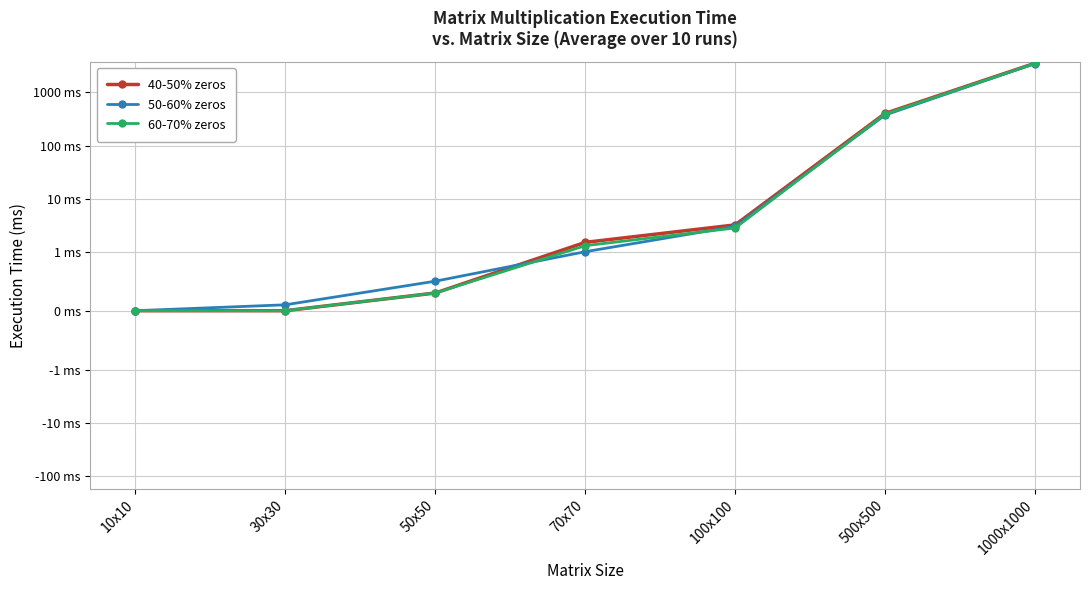

Where do 50-60% zeros and 40-50% zeros first cross each other?

50x50 and 70x70